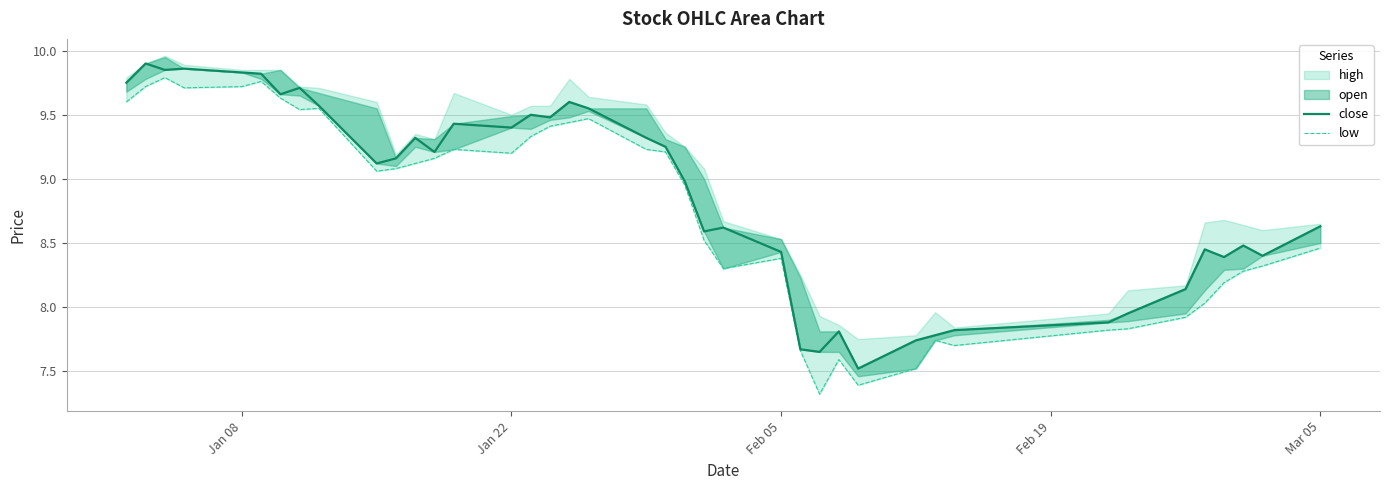

True or false: close and low cross at least once.

False